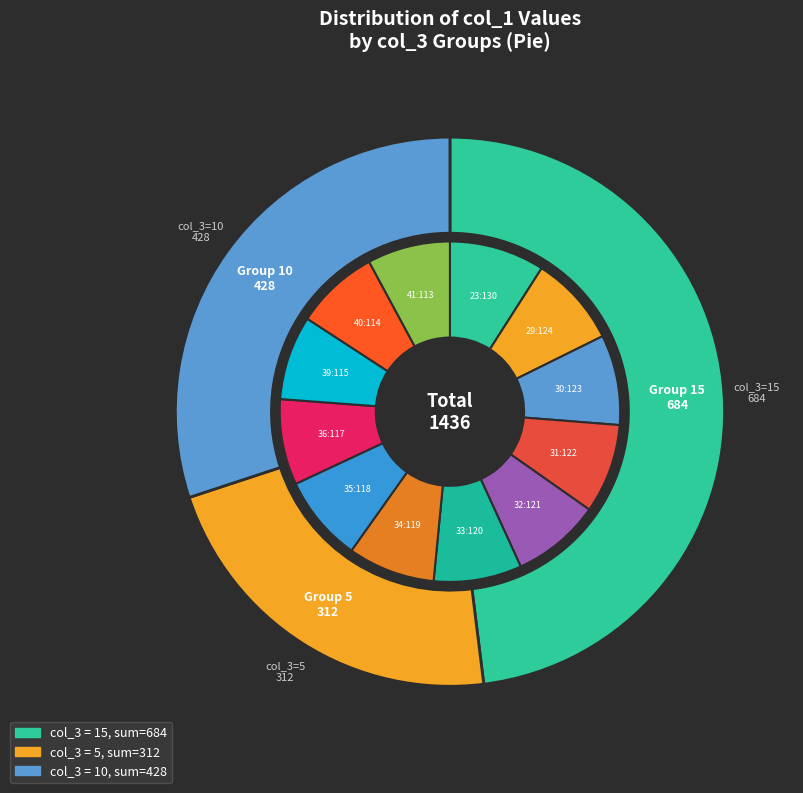

Is it true that 23 is 9% of the pie?

True